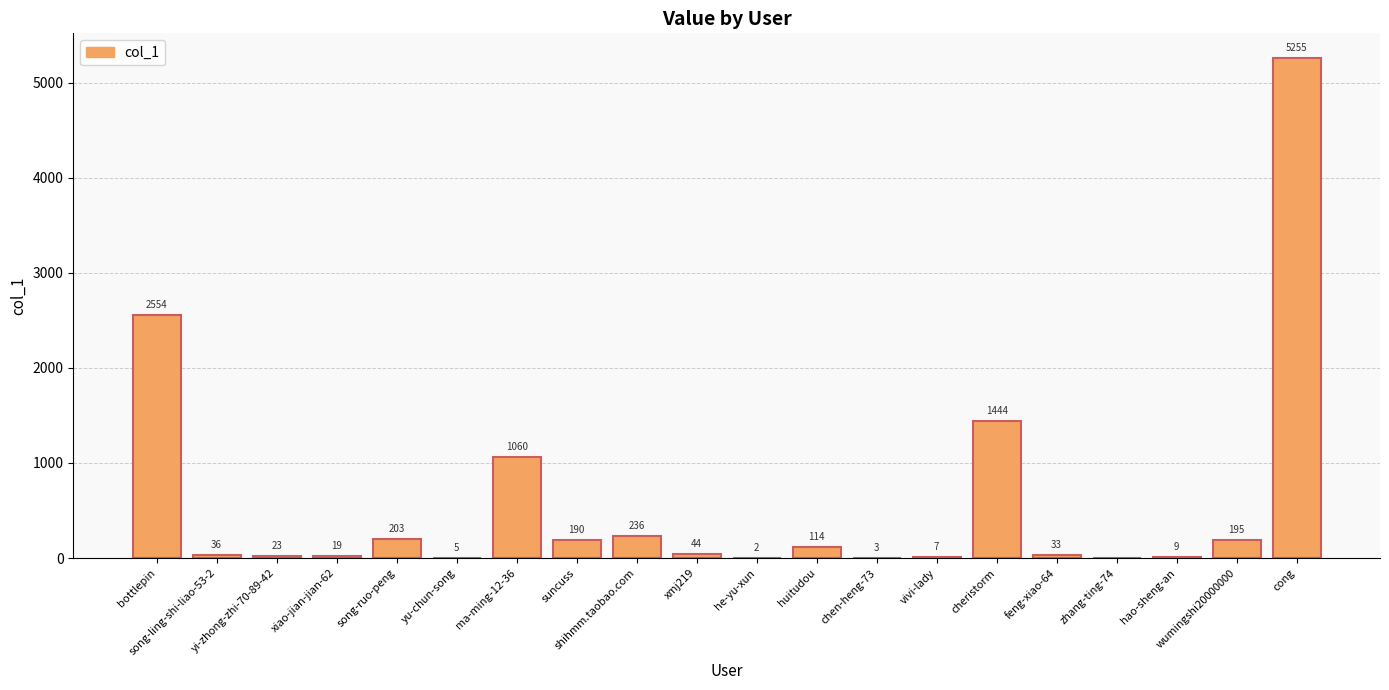

What is the sum of all values?

11432